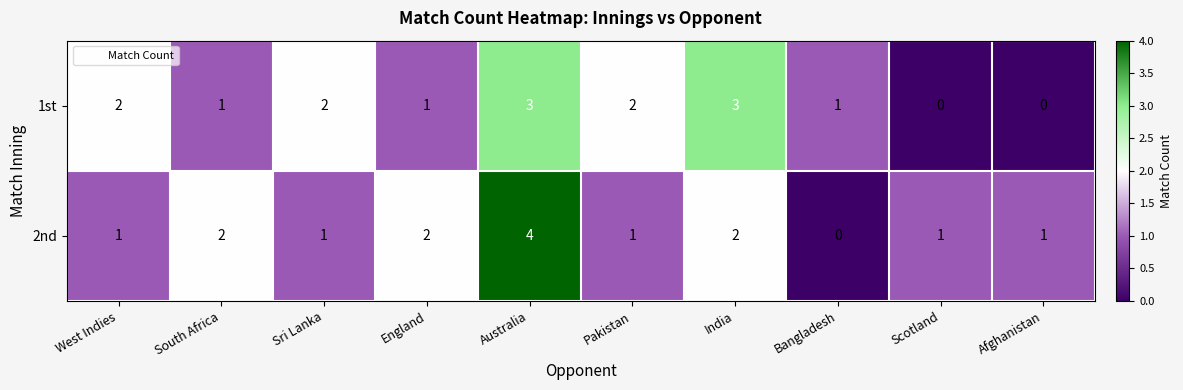

What is the difference between the maximum and minimum values in the 1st series?

3